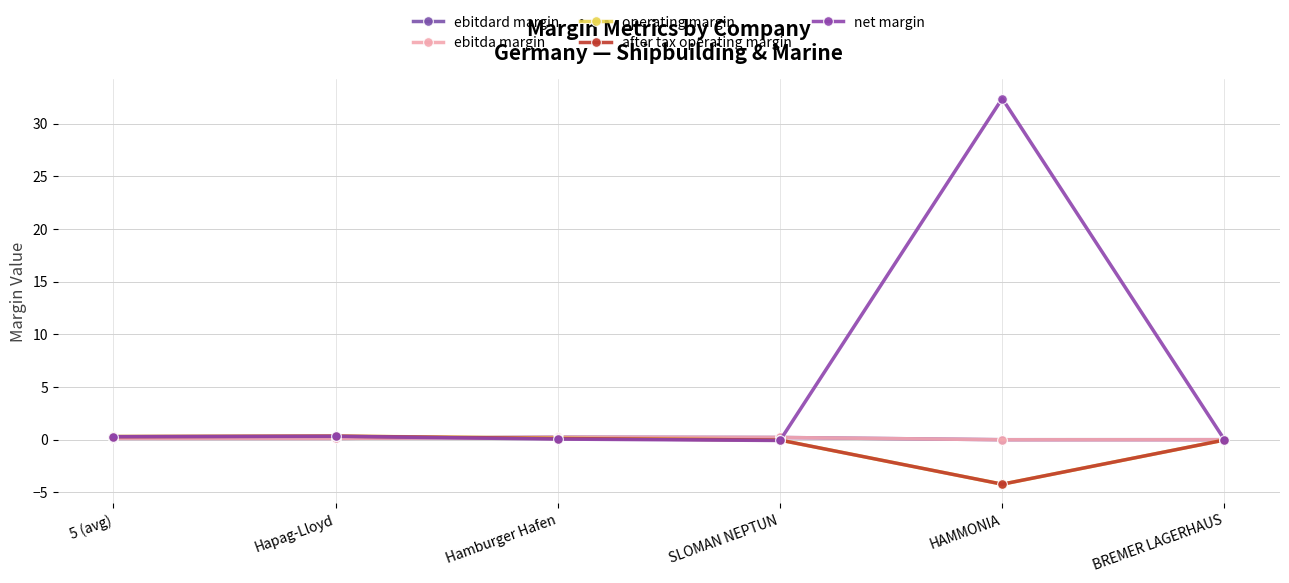

How many categories are shown in the chart?

6